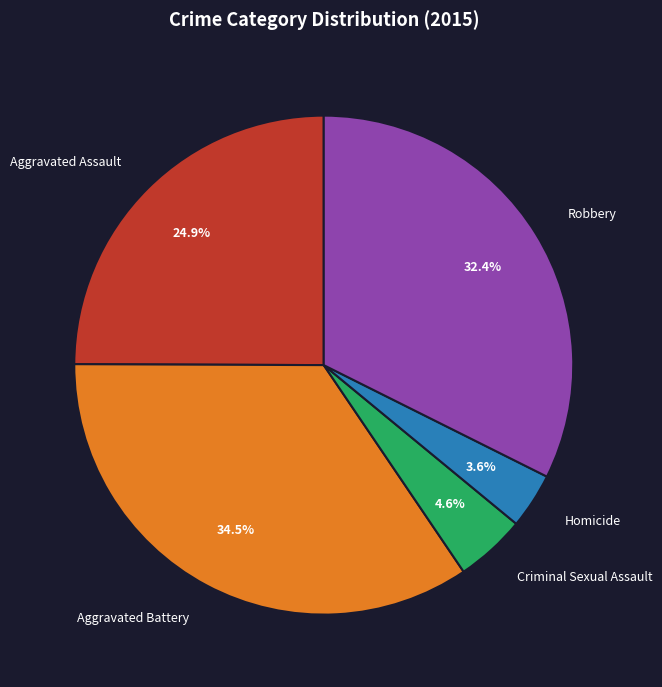

What percentage is the Robbery slice, to the nearest percent?

32%